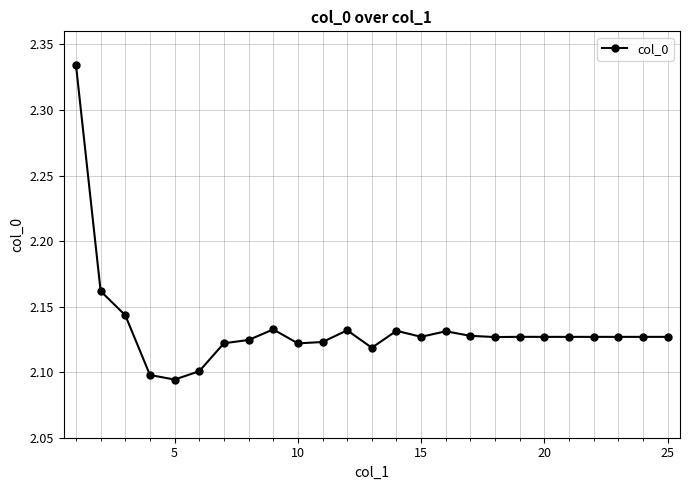

How many values are between 2 and 3?

25